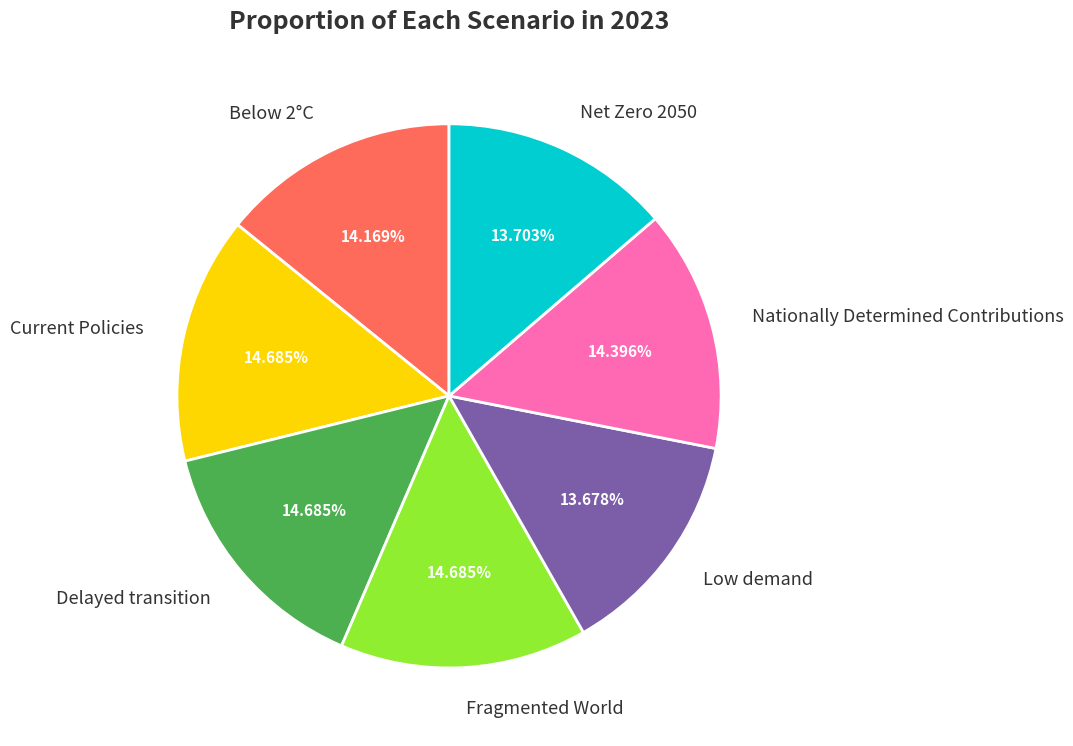

What percentage is NOT represented by Delayed transition?

85.3%